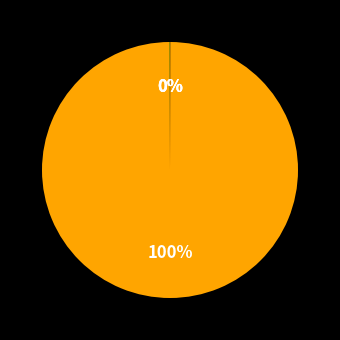

To the nearest percent, what is the average slice percentage?

25%